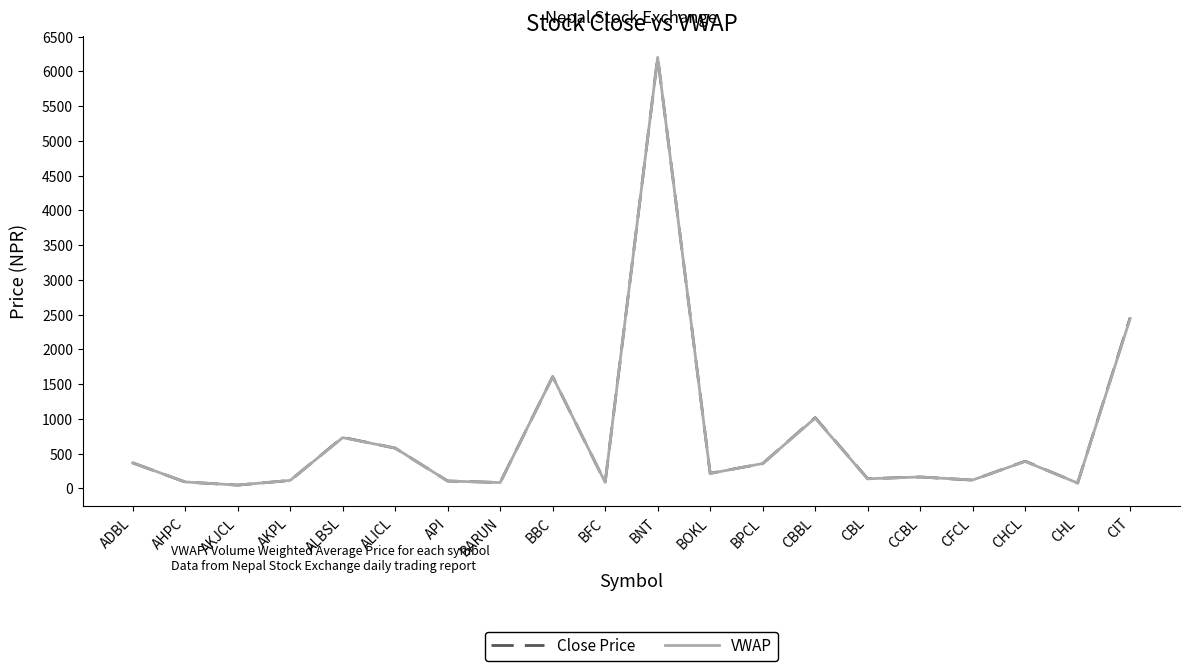

What is the difference between the highest and lowest values at BFC?

0.3